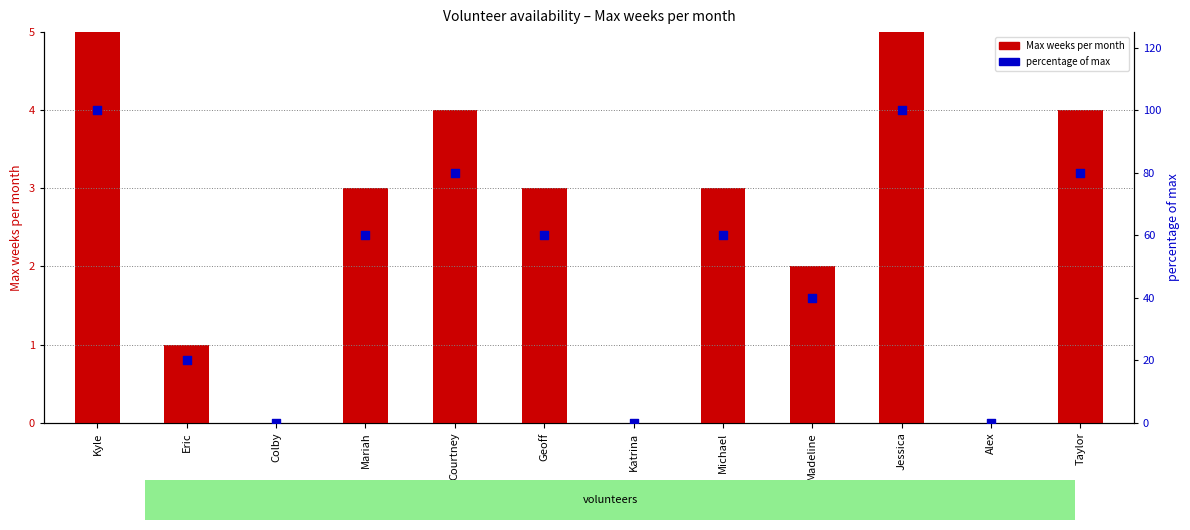

Which series contains the highest Y value?

percentage of max